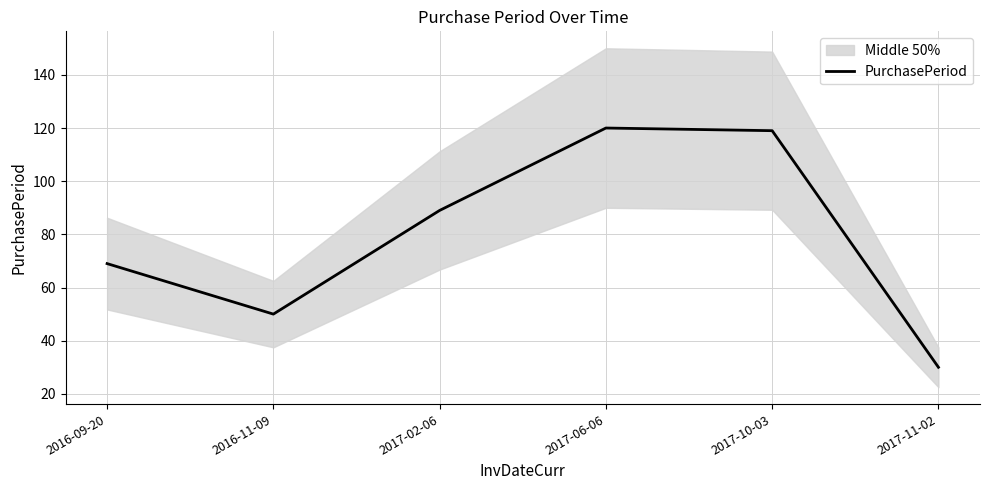

List the labels in order of value, smallest first.

2017-11-02, 2016-11-09, 2016-09-20, 2017-02-06, 2017-10-03, 2017-06-06